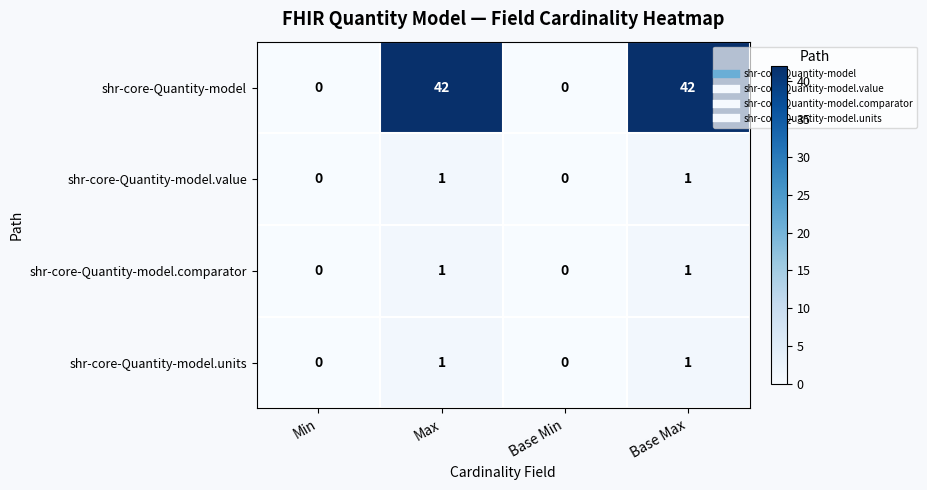

Reading left to right, what are all the values shown in this chart?

shr-core-Quantity-model: 0	42	0	42
shr-core-Quantity-model.value: 0	1	0	1
shr-core-Quantity-model.comparator: 0	1	0	1
shr-core-Quantity-model.units: 0	1	0	1